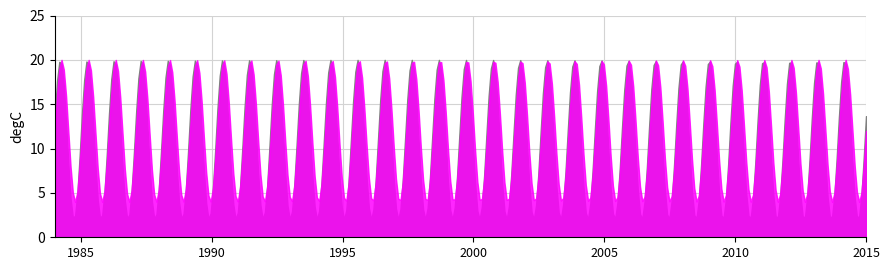

True or false: Series A and Series B cross at least once.

False